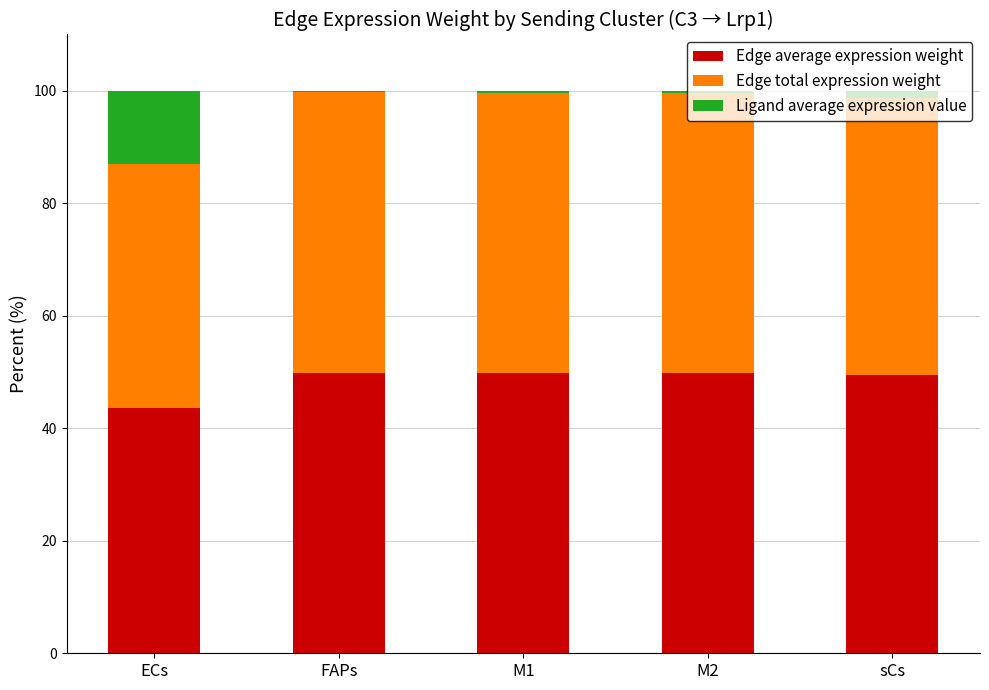

Does the chart contain stacked bars?

Yes